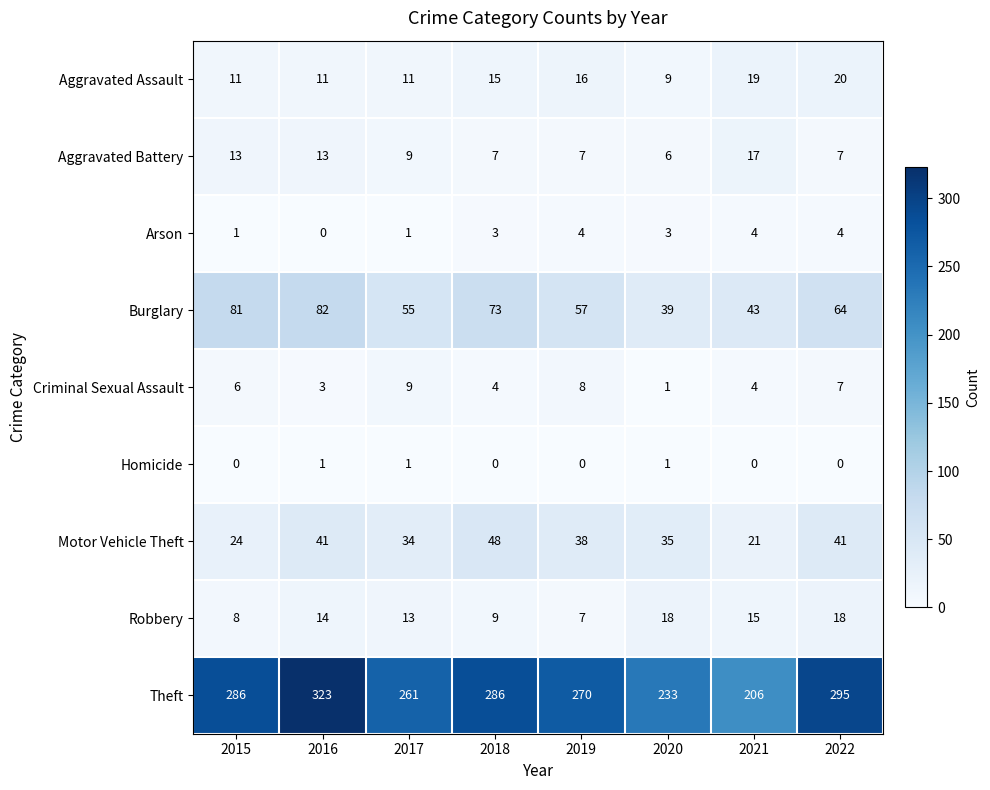

Count the number of categories in the chart.

8